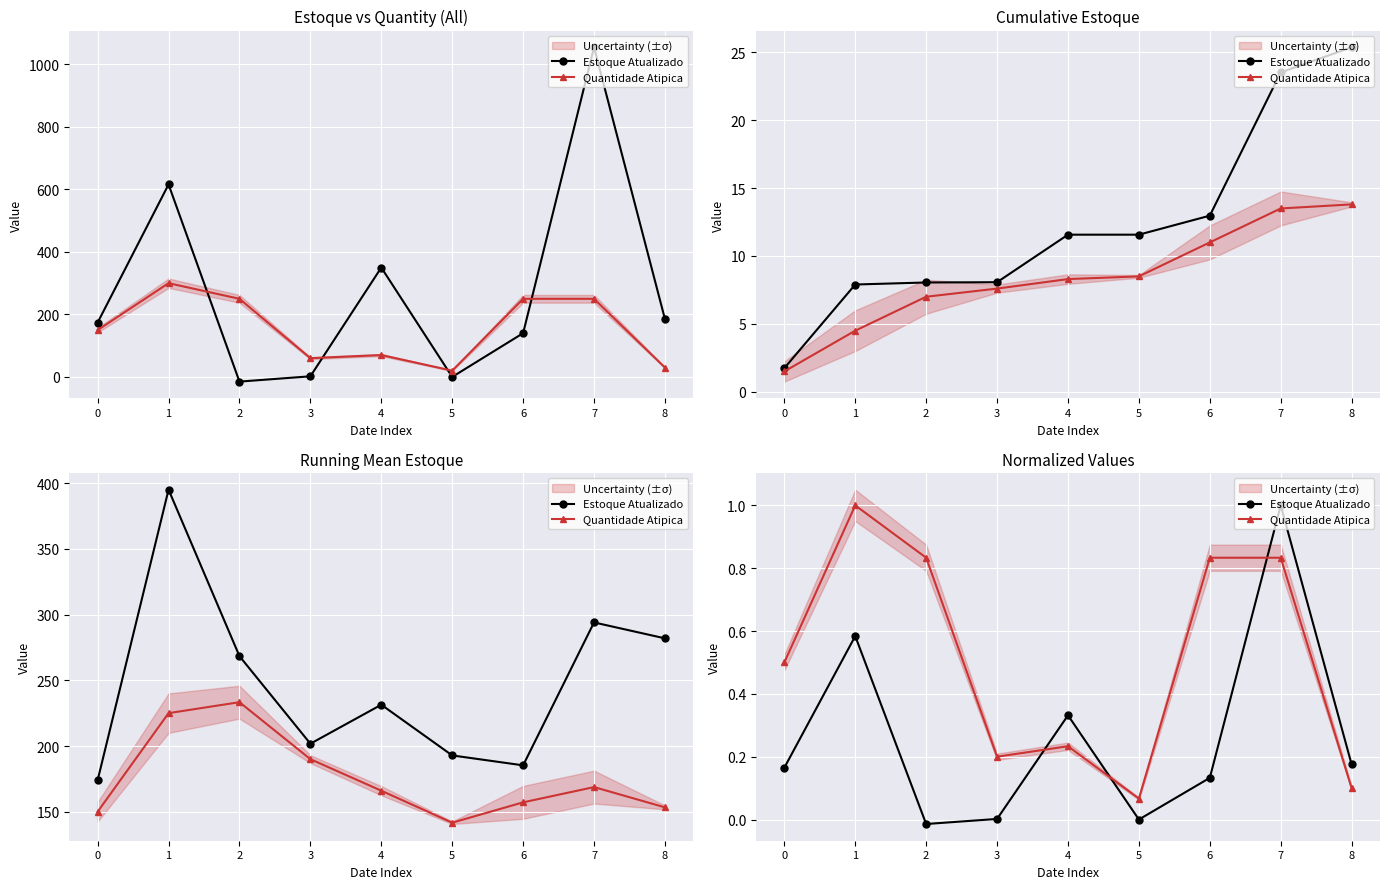

How many intersections are there between Estoque Atualizado and Quantidade Atipica?

3